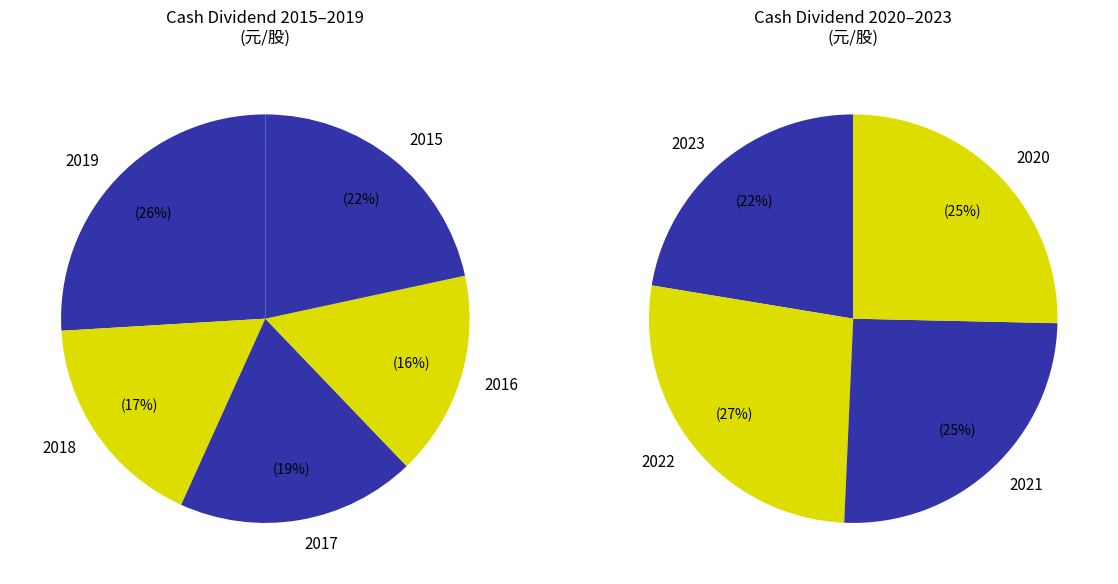

How many segments does this pie chart have?

9